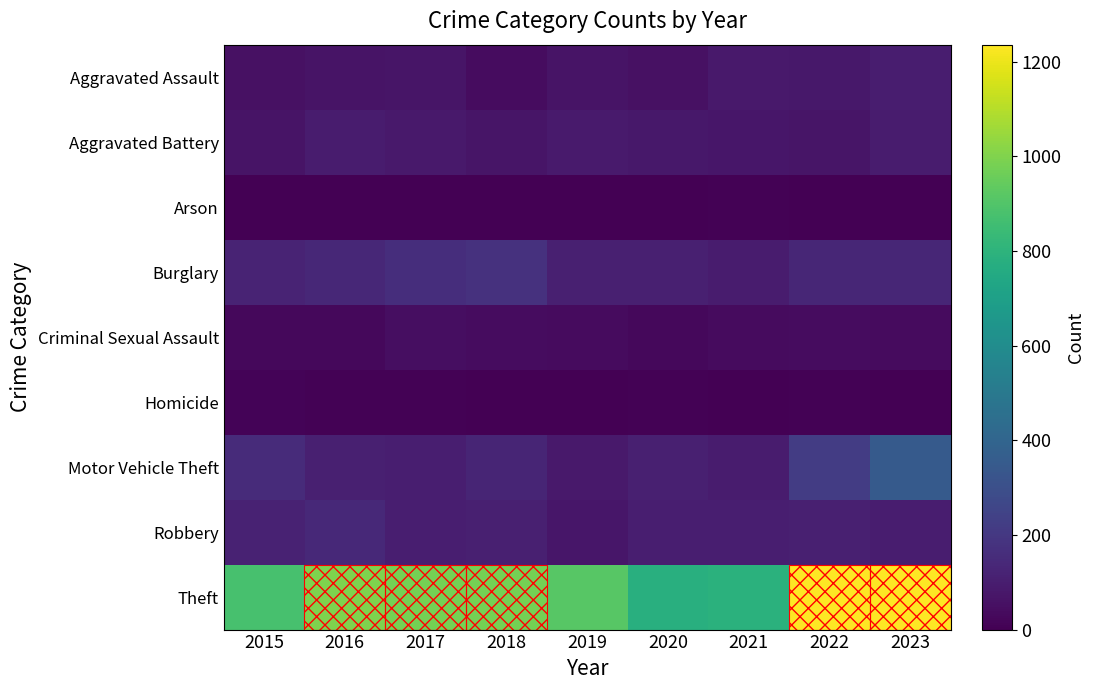

What is the spread (max minus min) of values at 2022?

1231